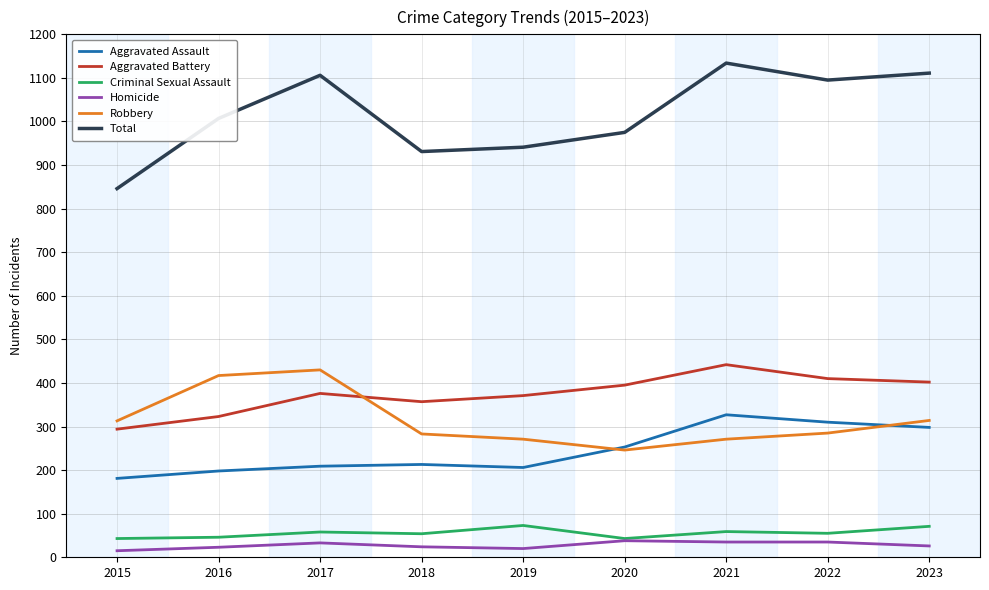

True or false: Aggravated Battery has a value of 323 at 2016.

True